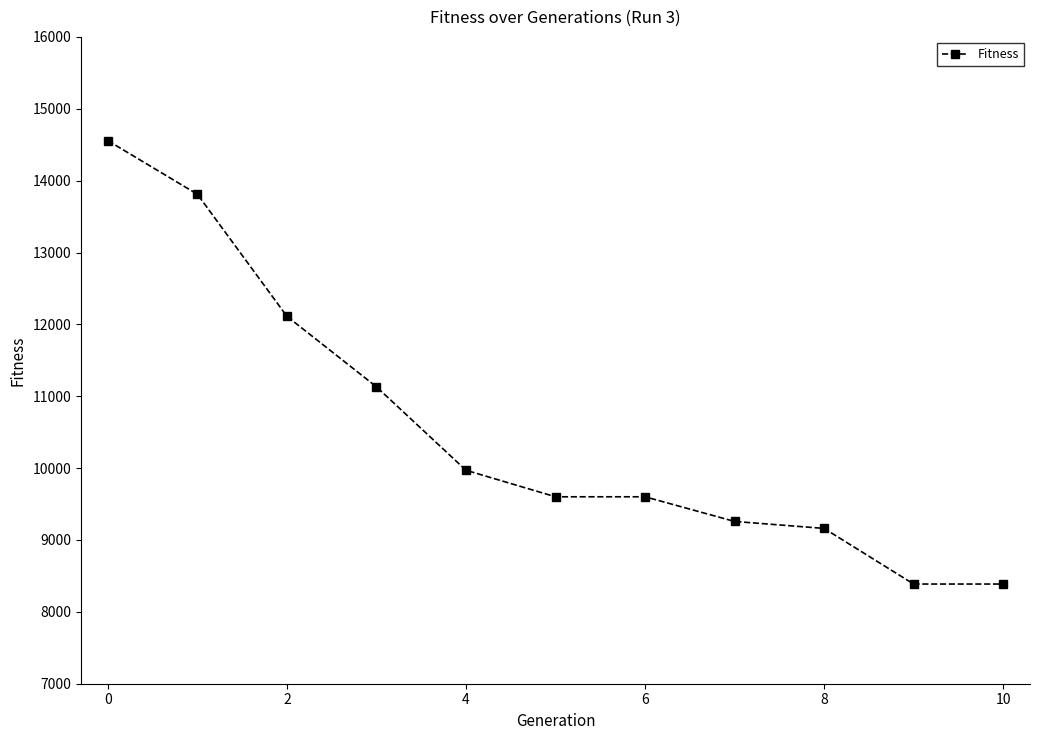

What is the smallest value displayed?

8387